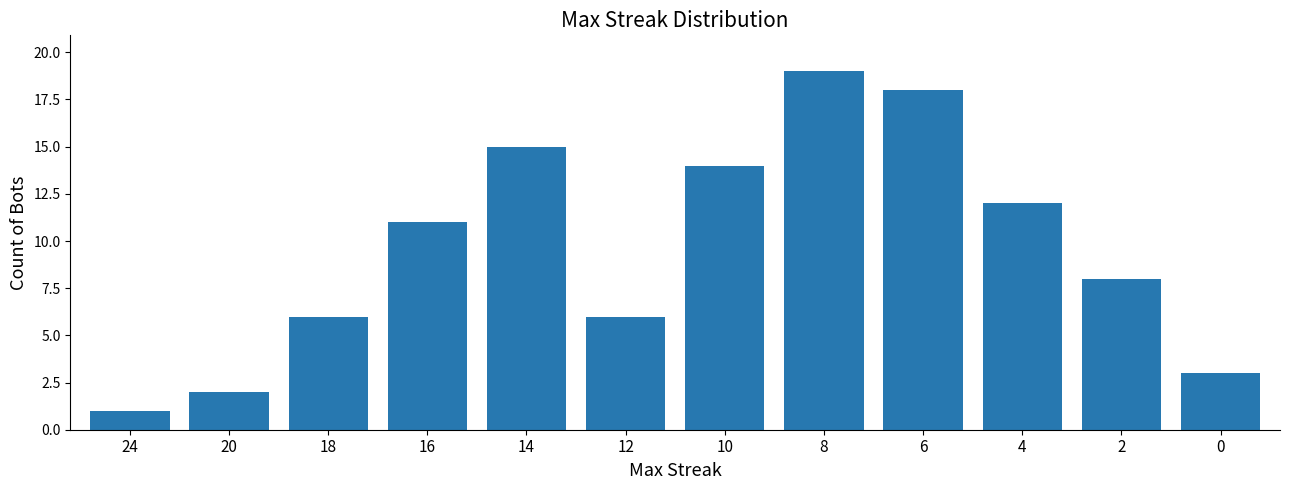

What is the change in value from 16 to 6?

+7